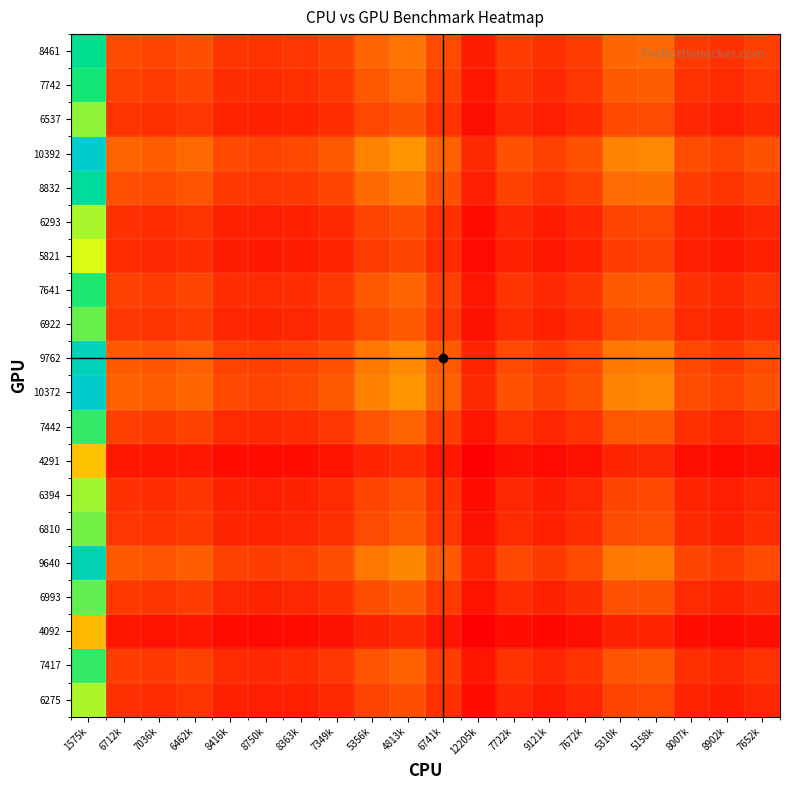

What is the total value across all series at 8363k?

17.7